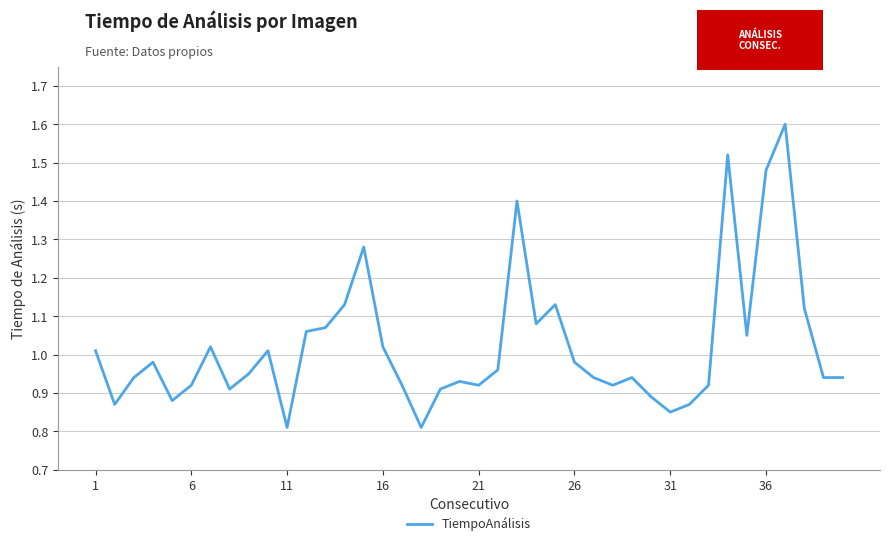

What is the greatest value displayed?

1.6